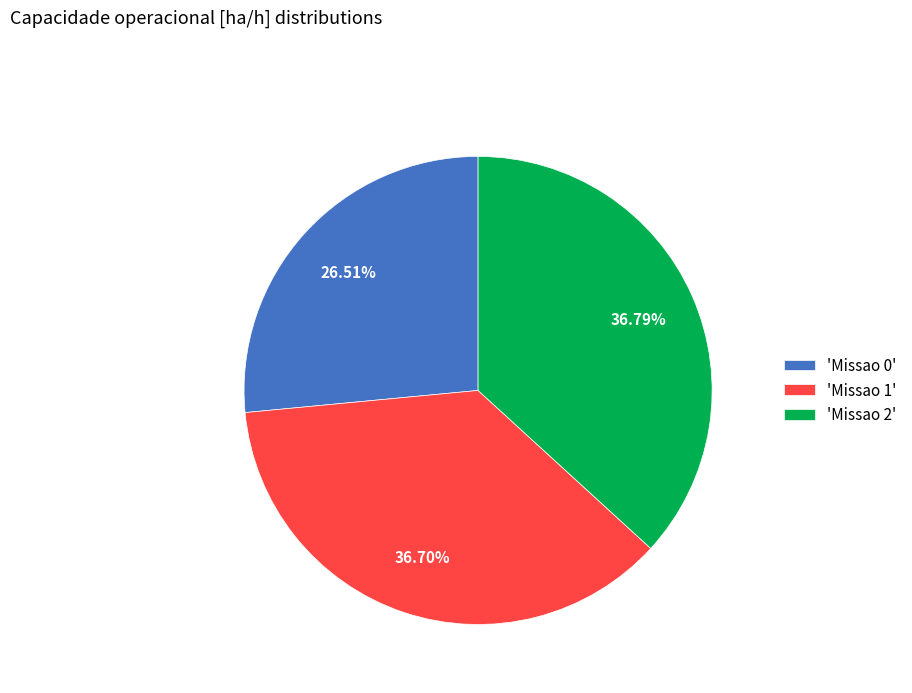

Is there any slice that represents more than half of the pie?

No